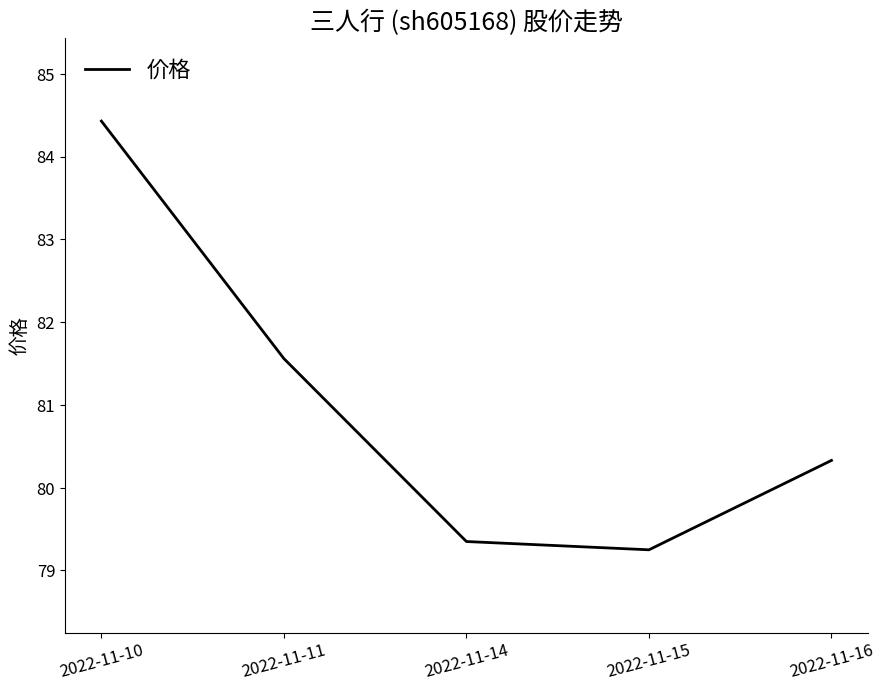

Does the chart have visible grid lines?

No